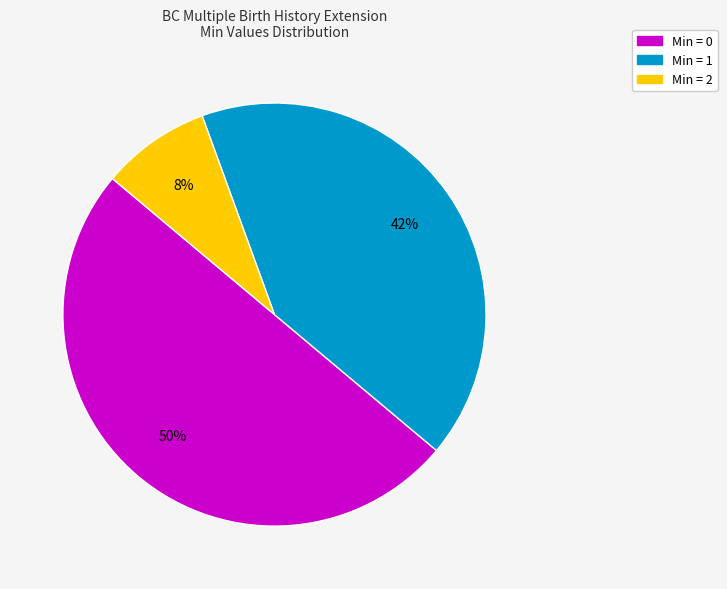

Between Min = 0 and Min = 1, which is larger?

Min = 0